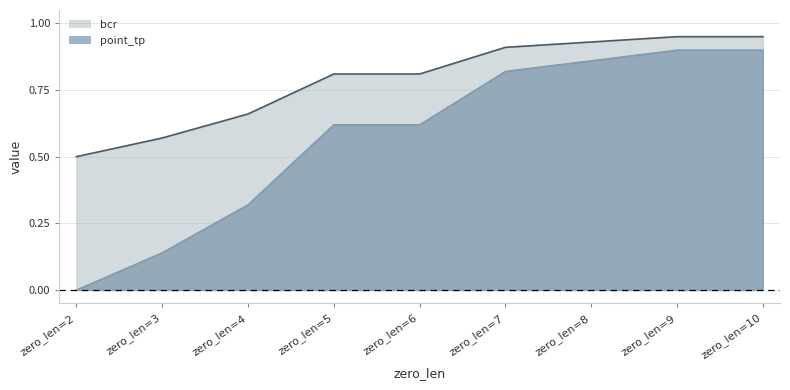

What are all the series names shown in the legend?

bcr, point_tp